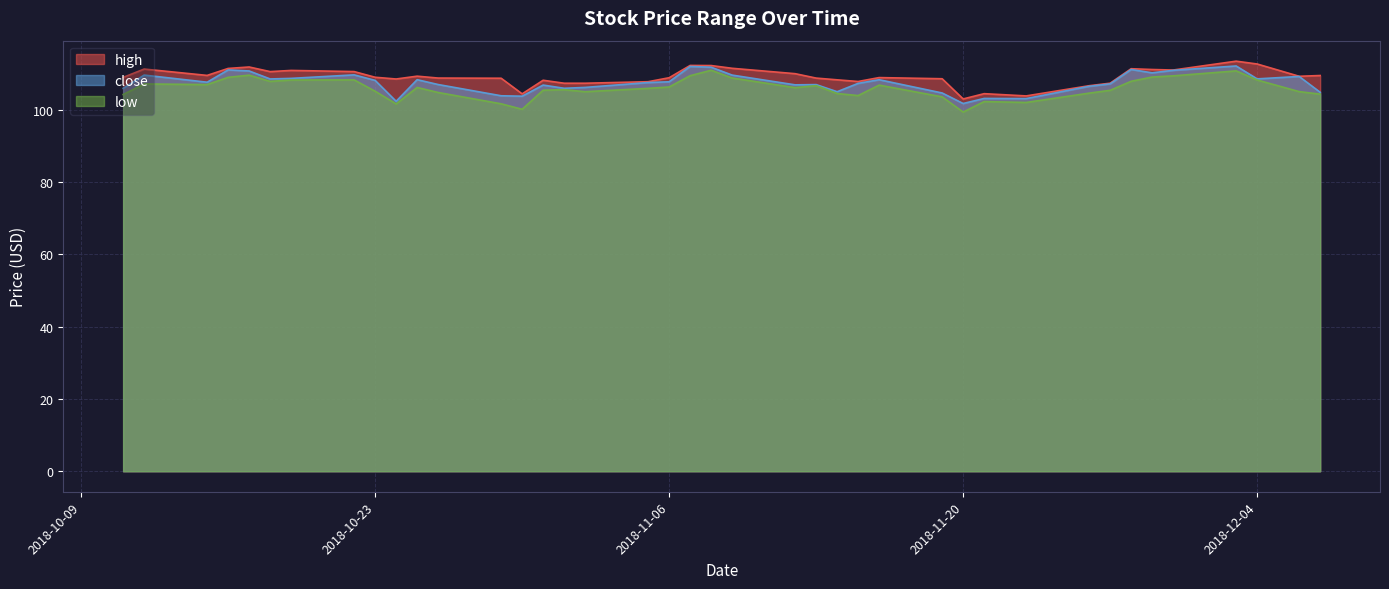

What are all the series names shown in the legend?

high, close, low